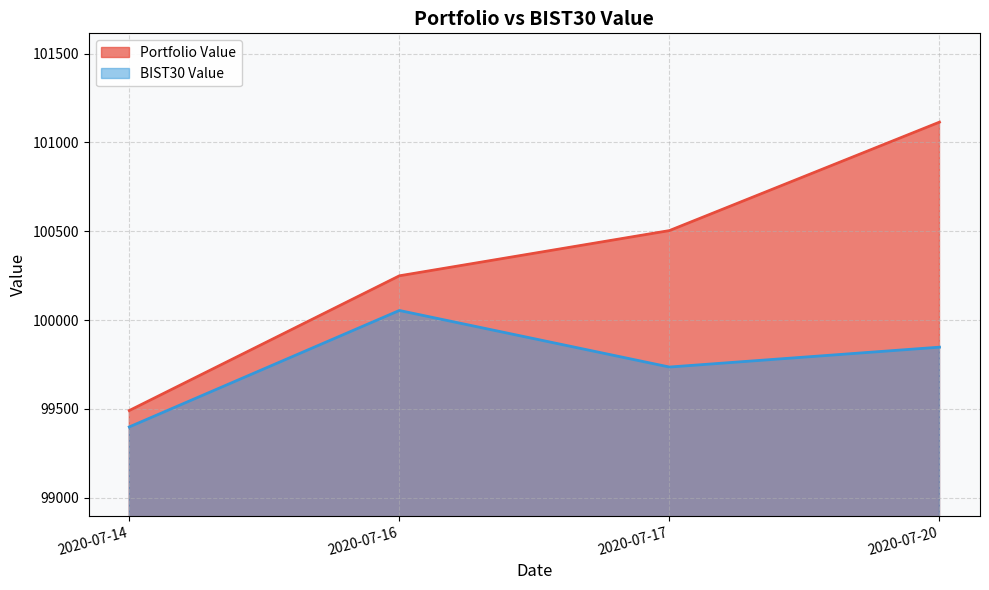

At which category does BIST30 Value reach its first local valley?

2020-07-17